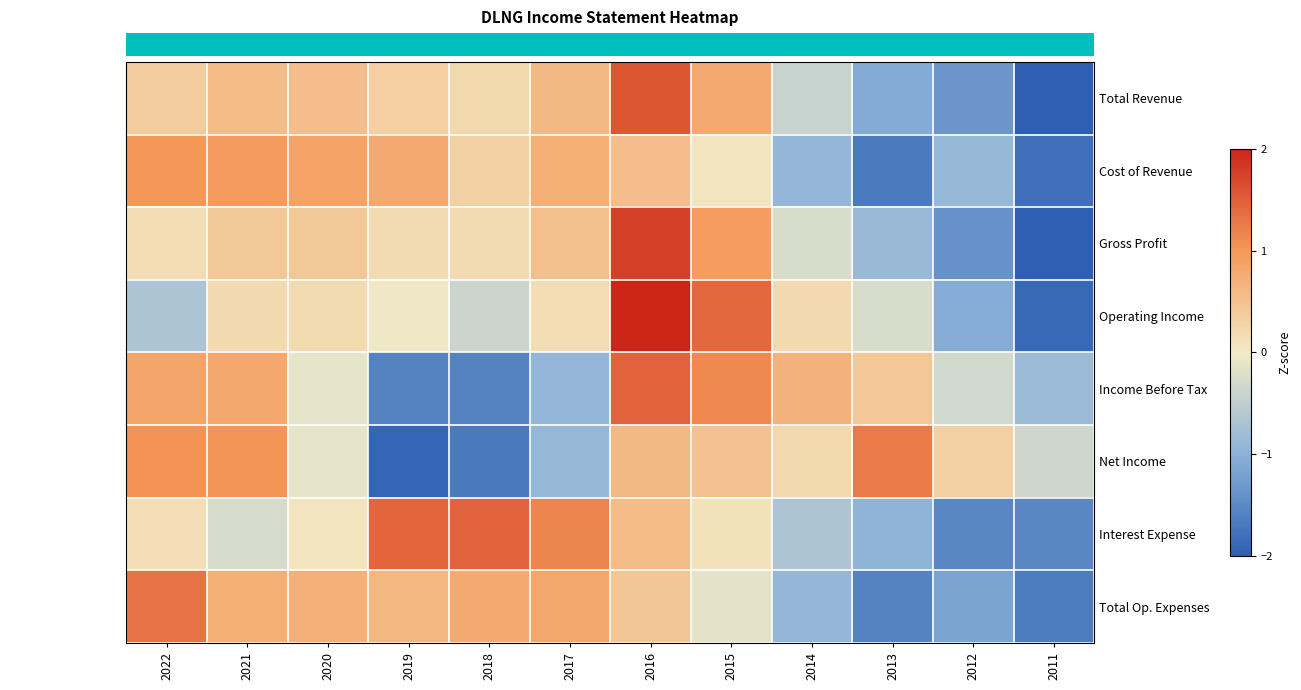

Count the number of categories in the chart.

12